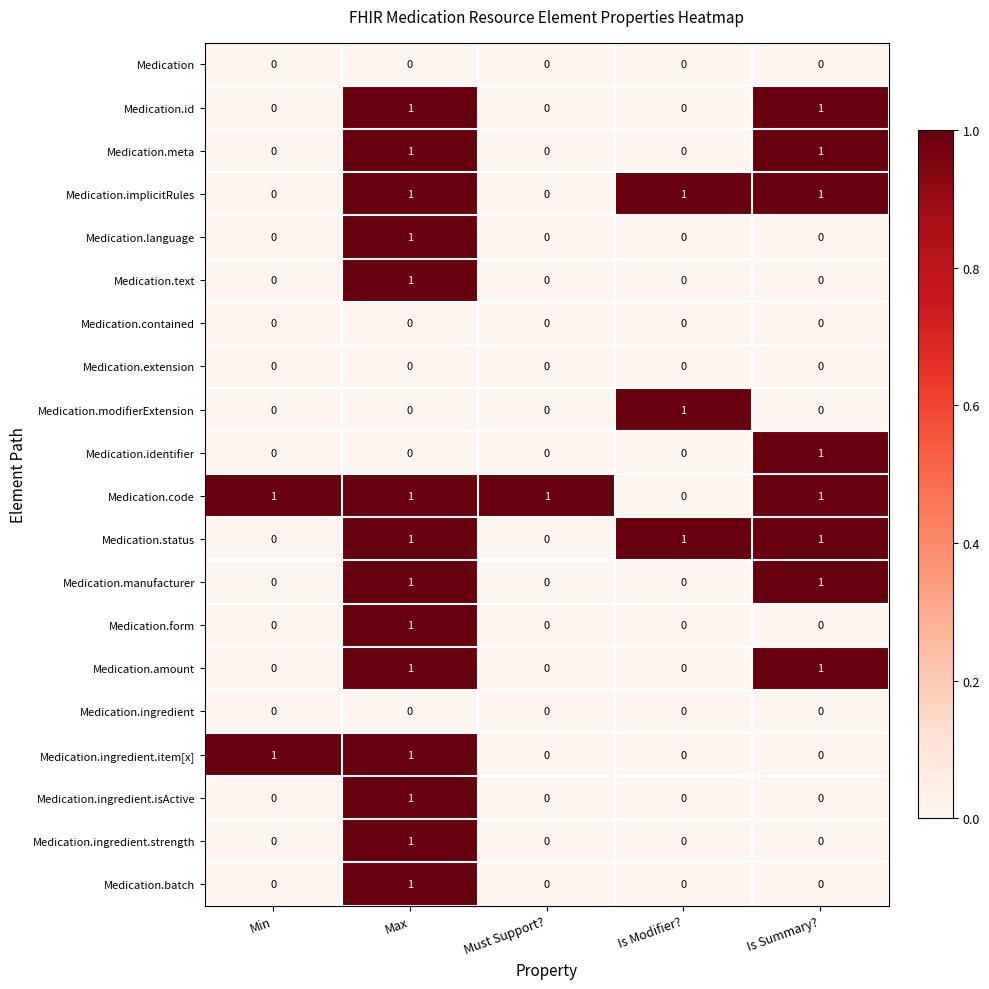

At which category is the sum across all series the highest?

Max